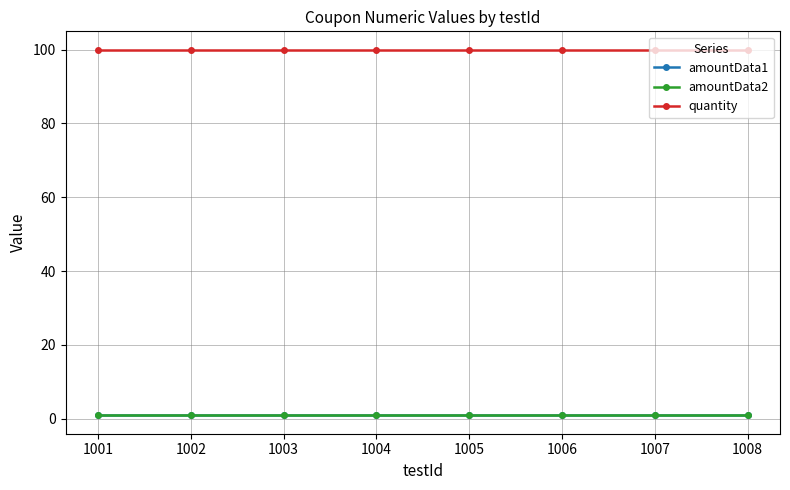

What is the lowest value of the quantity series?

100.0